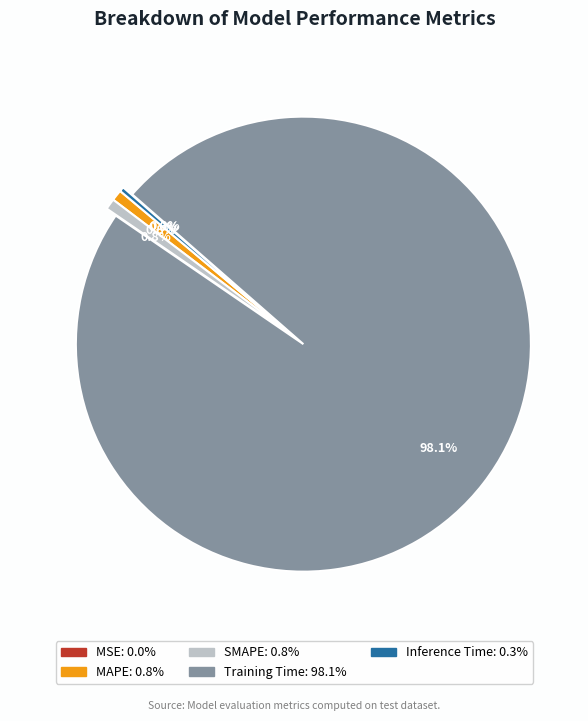

What is the largest slice in the pie chart?

Training Time